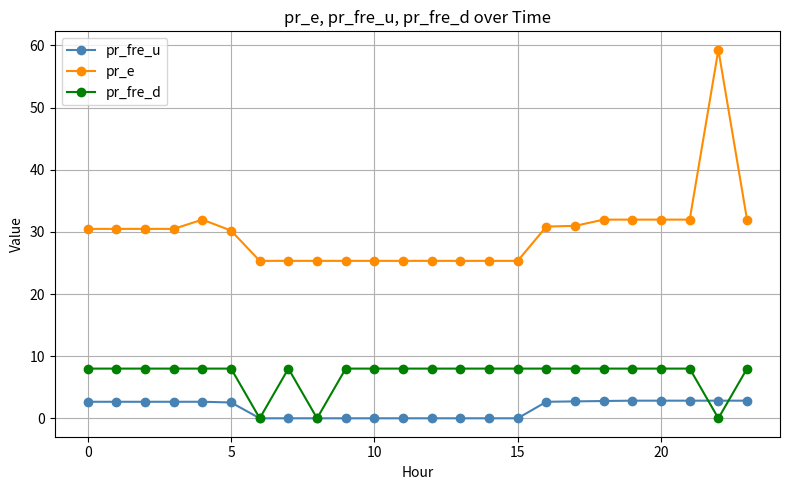

At how many categories does at least one series exceed 17?

24